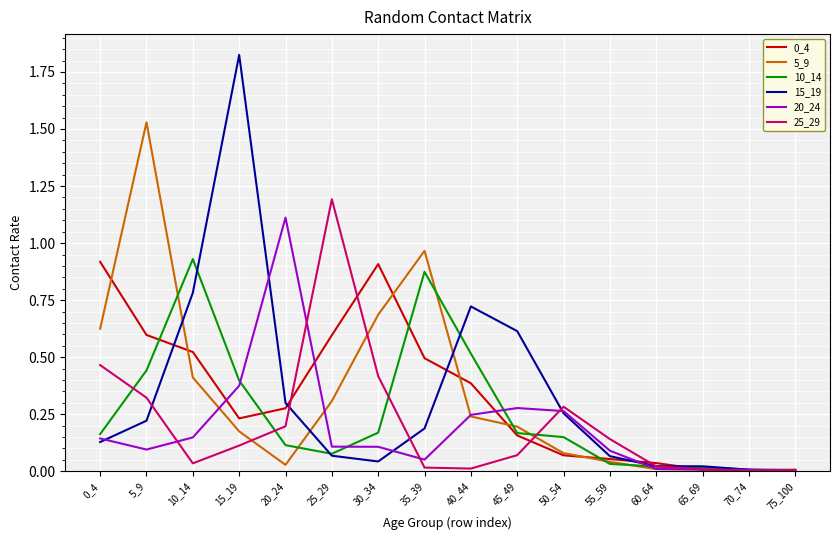

Is it true that 15_19 equals 0.4 at 20_24?

False